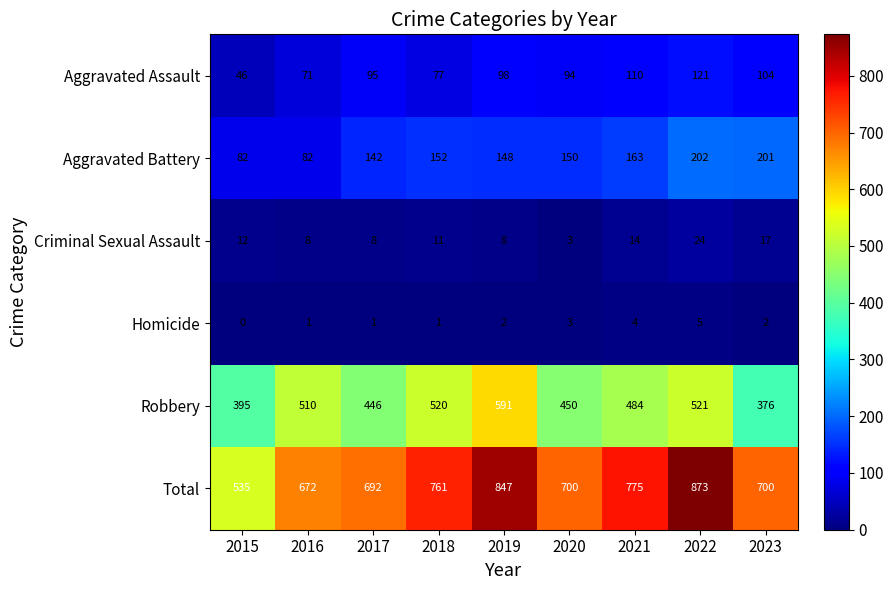

What is the approximate value of Total at 2018, to the nearest 5?

760